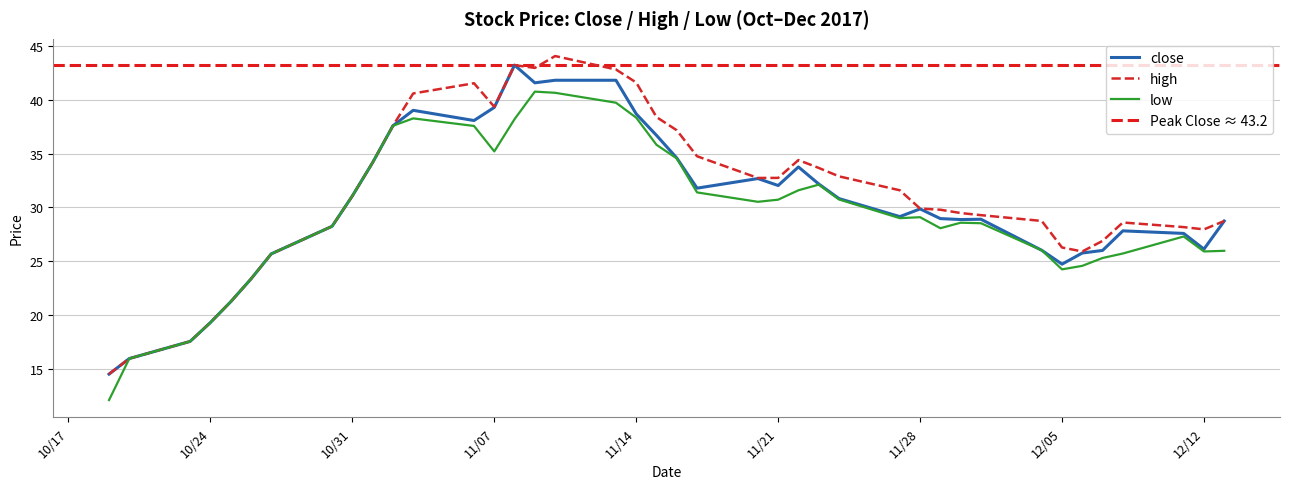

Where is high nearest to the value 29?

2017-12-04